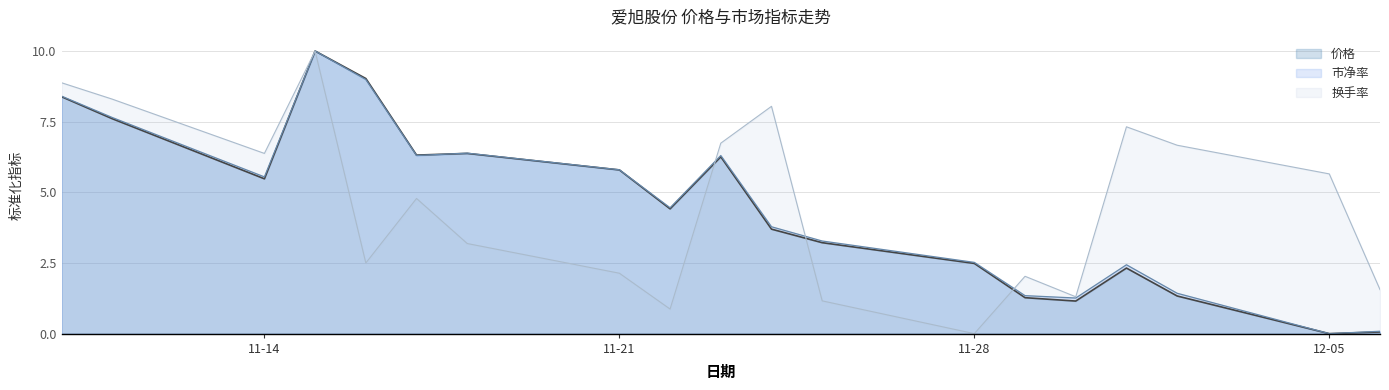

The value of 价格 at 2022-12-06 is 0.1. True or false?

True